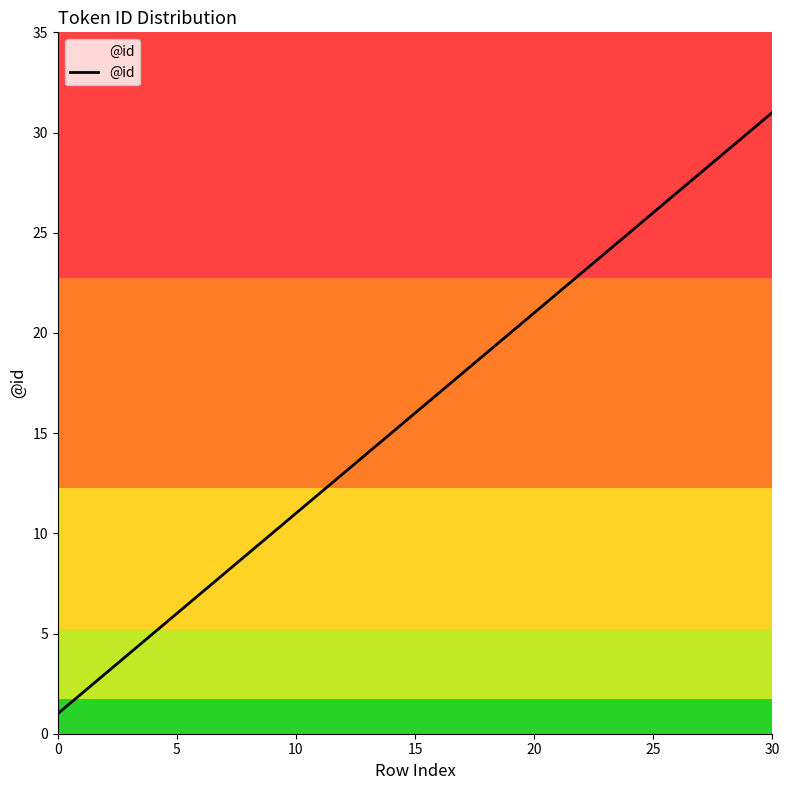

What is the greatest value displayed?

31